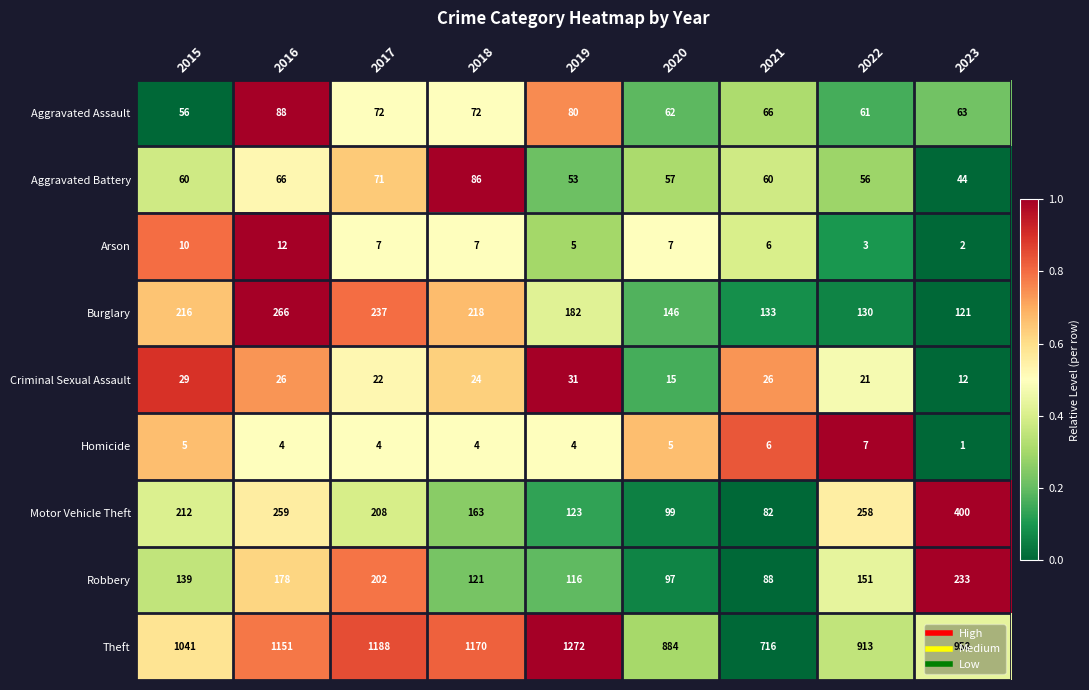

Which series has the largest total across all categories?

Theft